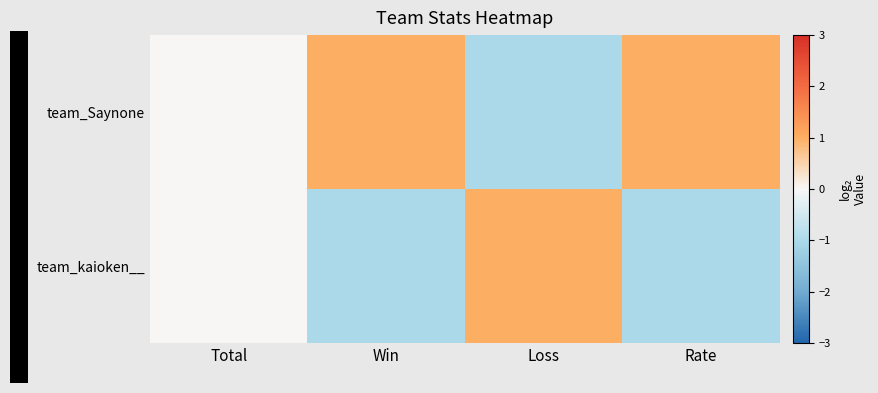

Which series has the largest range (max minus min)?

team_Saynone